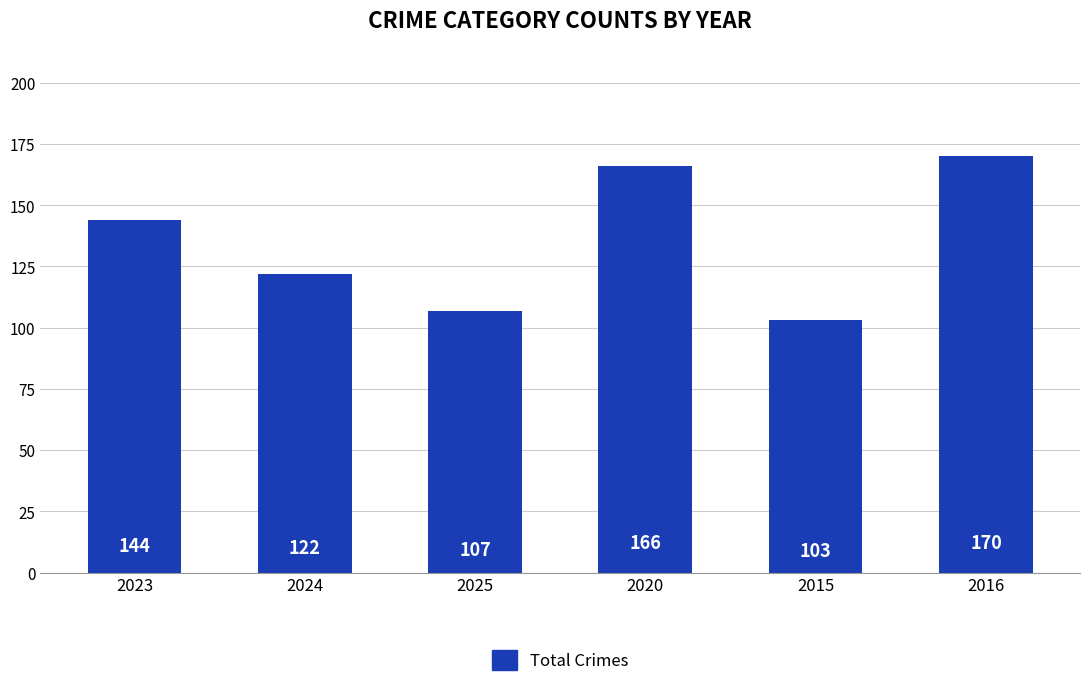

Approximately how many times larger is the value at 2020 compared to 2025?

1.6